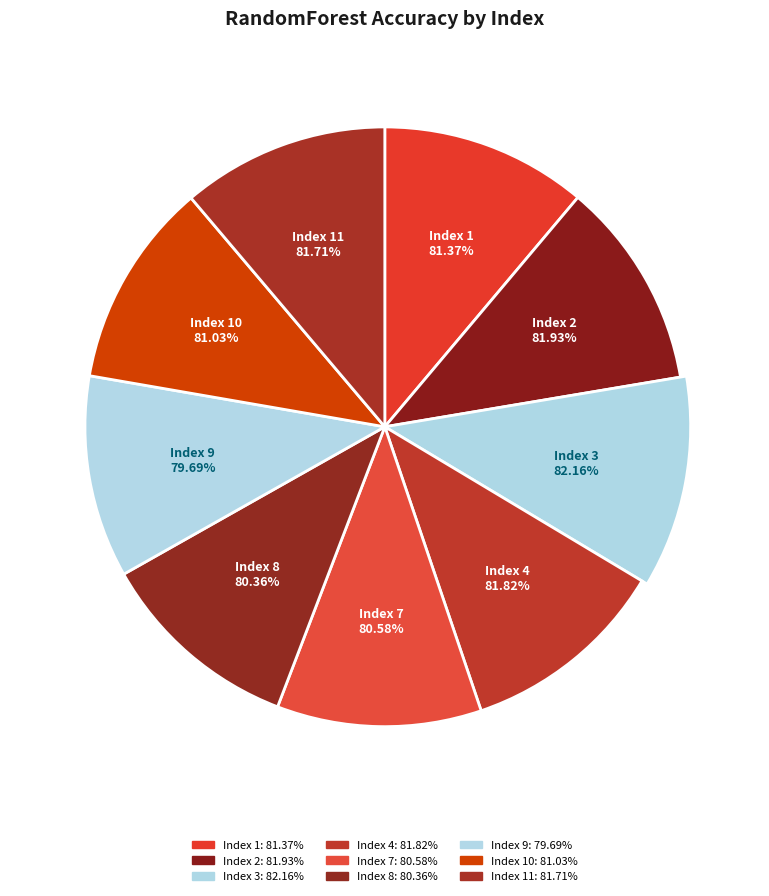

What is the change in value from 3 to 11?

-0.5